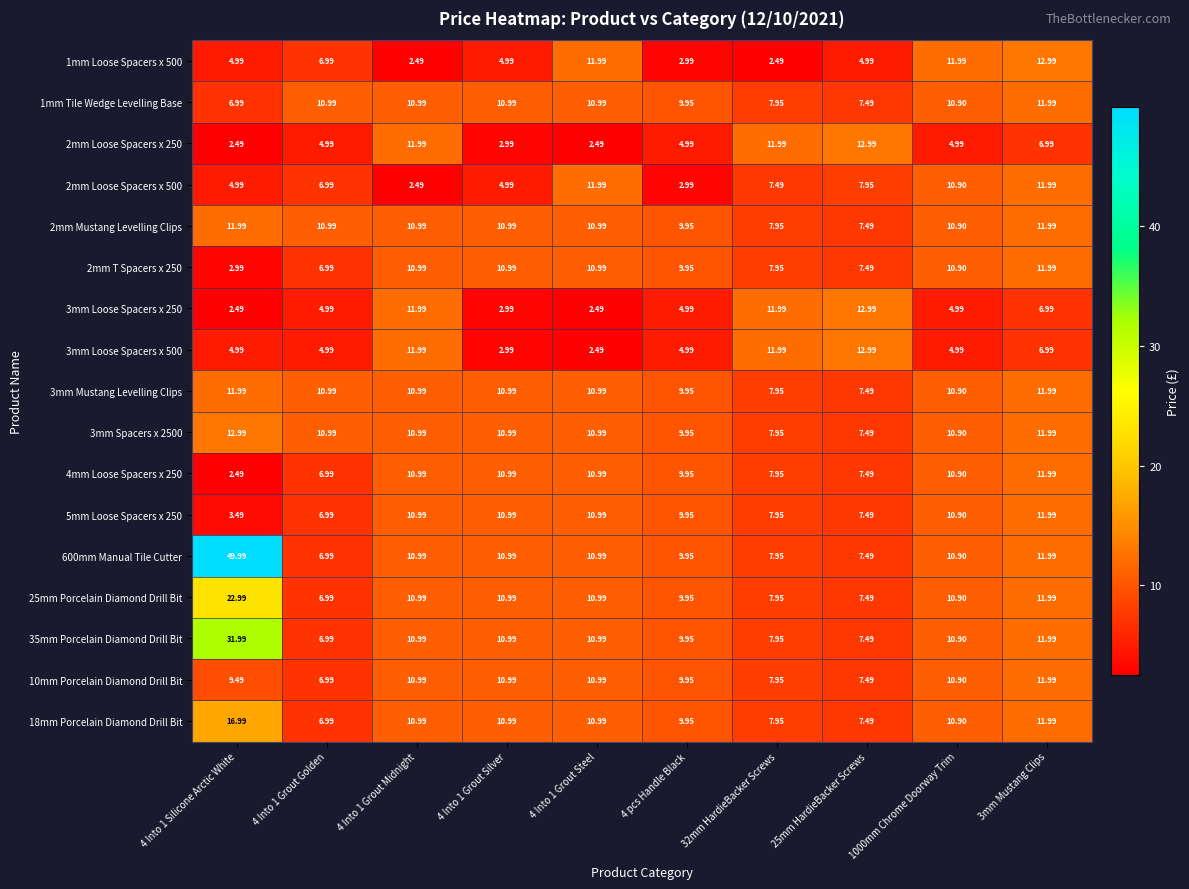

Is the value of 2mm T Spacers x 250 at 25mm HardieBacker Screws greater than the value of 2mm Mustang Levelling Clips at 4 Into 1 Grout Silver?

No